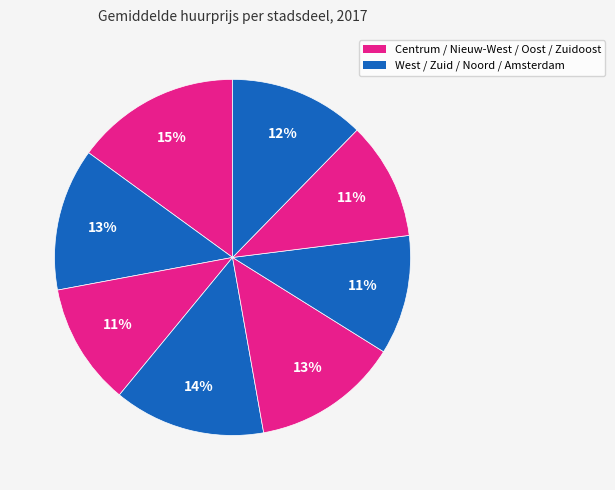

What is the largest slice in the pie chart?

A Centrum